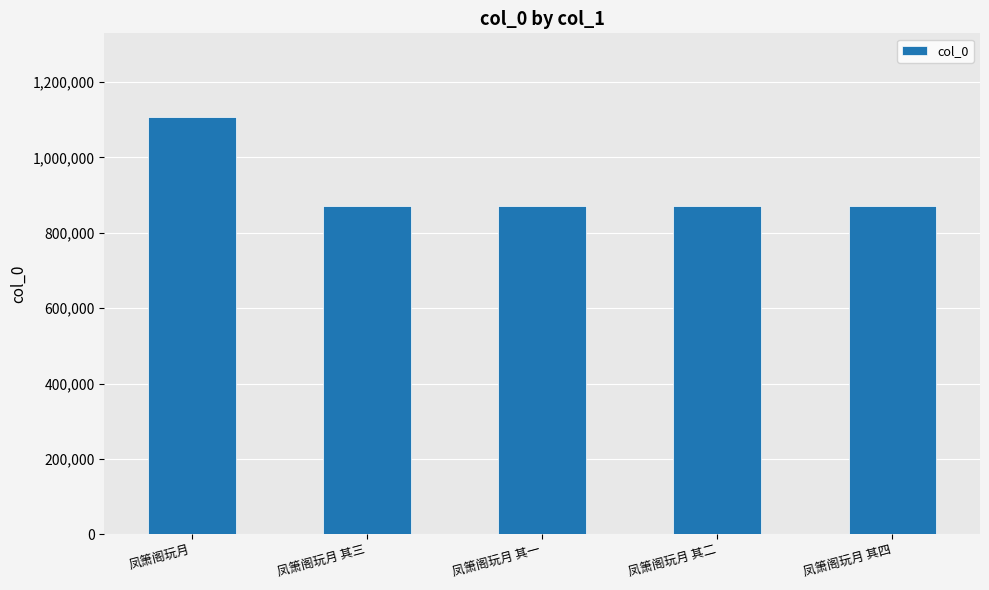

What is the minimum value shown in the chart?

870548